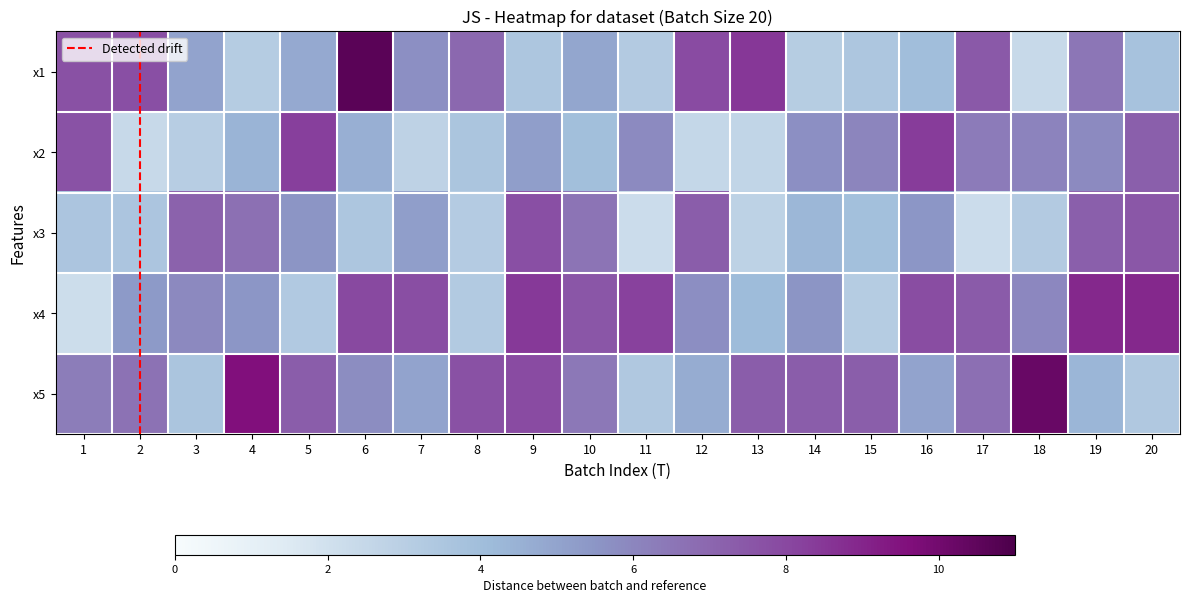

The x1 series shows 0.4 at 10. True or false?

True